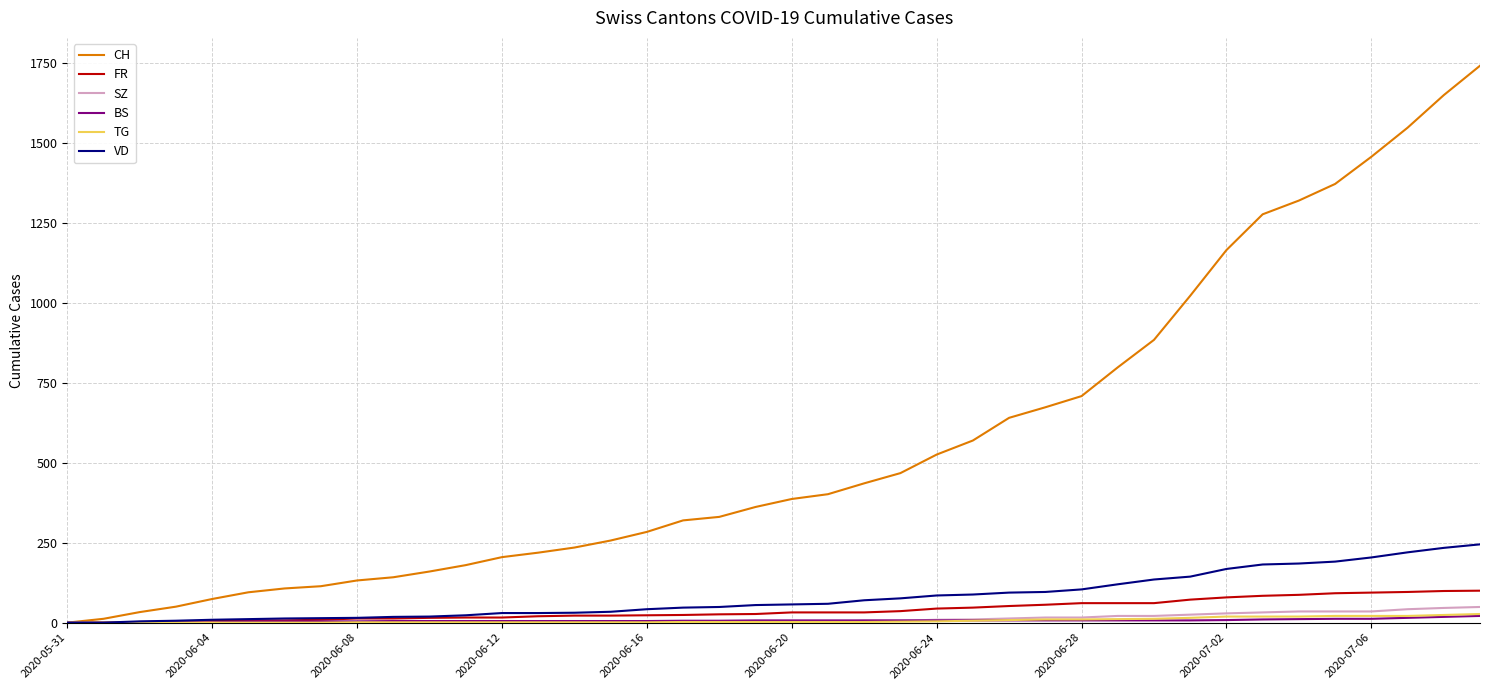

What is the difference between the maximum and second lowest values in the FR series?

100